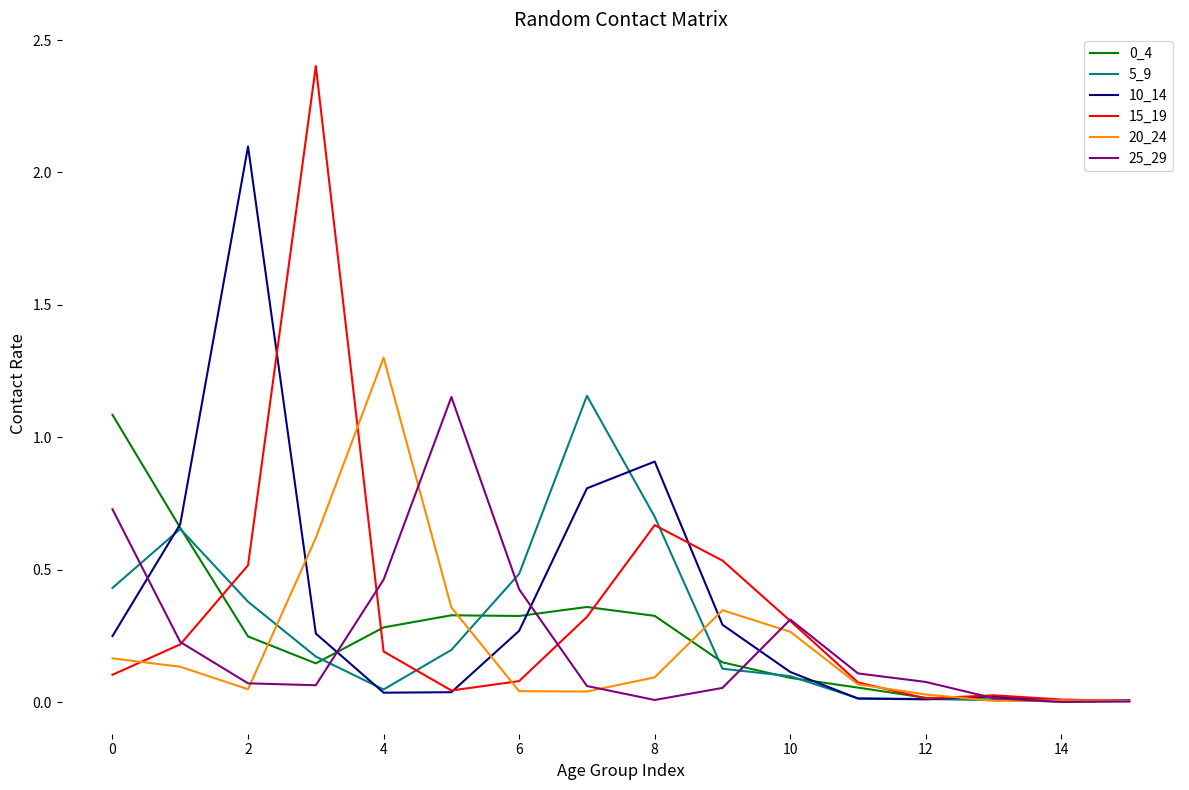

What is the greatest value displayed?

2.4